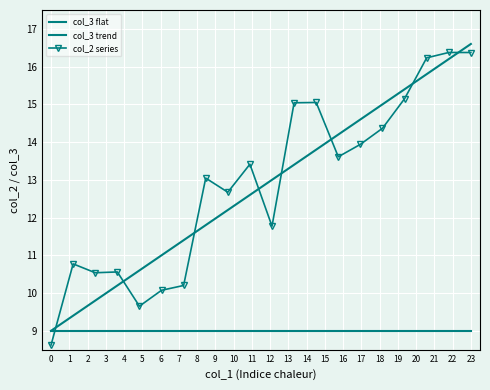

Which series has the largest total across all categories?

col_2 series